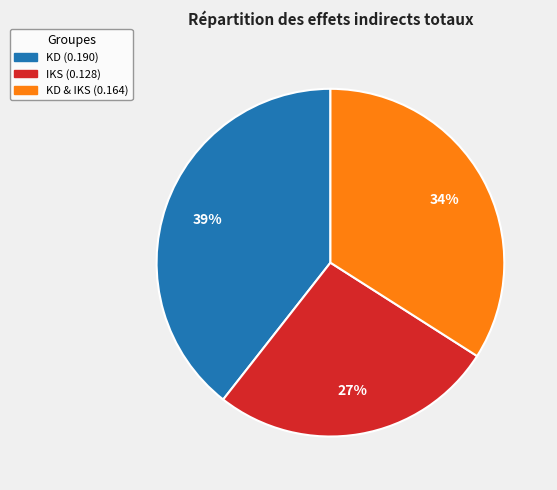

To the nearest percent, what is the average slice percentage?

33%